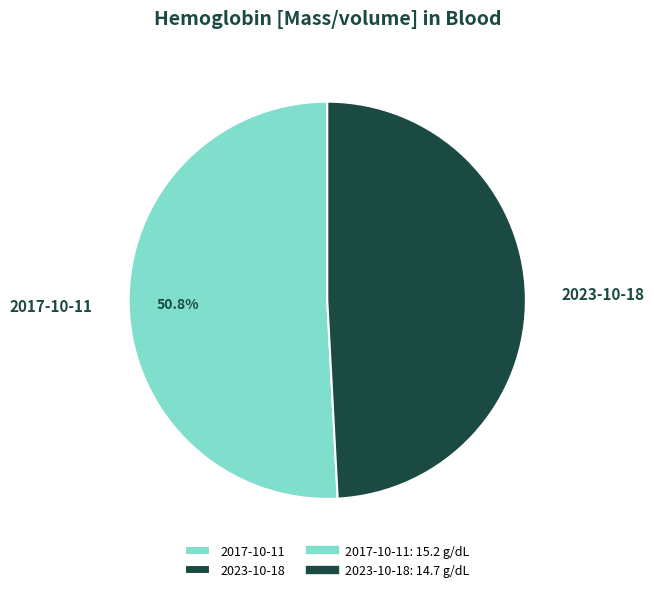

Combined, do 2017-10-11 and 2023-10-18 account for over 50%?

Yes